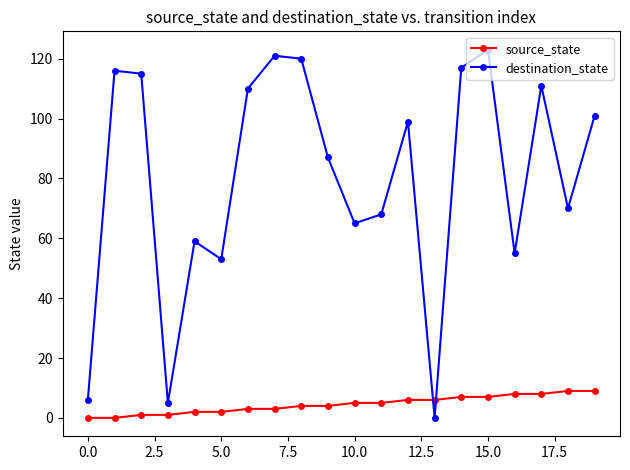

List the series in order of their overall mean, lowest first.

source_state, destination_state